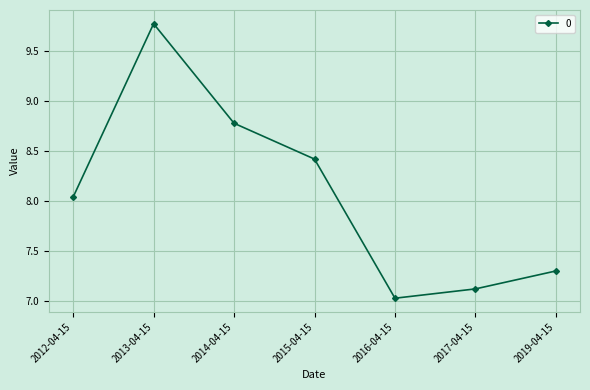

What position from the right is 2014-04-15?

5